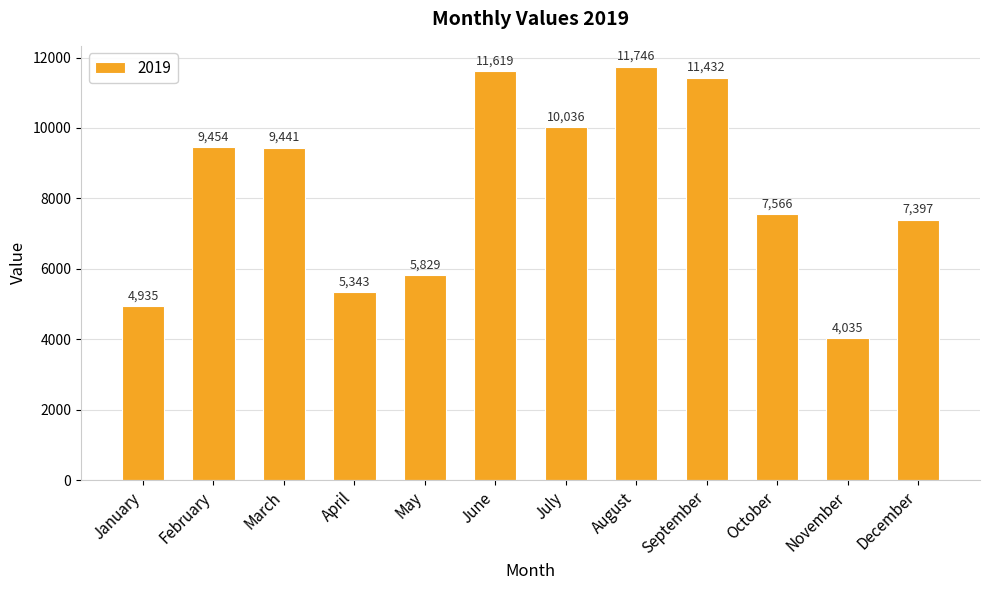

What is the ratio of the value at December to the value at February?

0.8